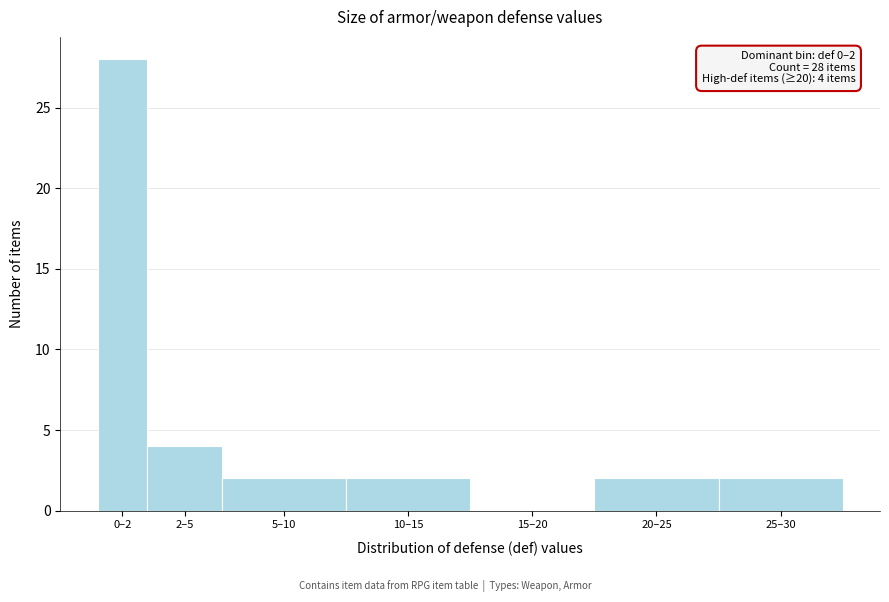

Where is the data nearest to the value 14?

2–5